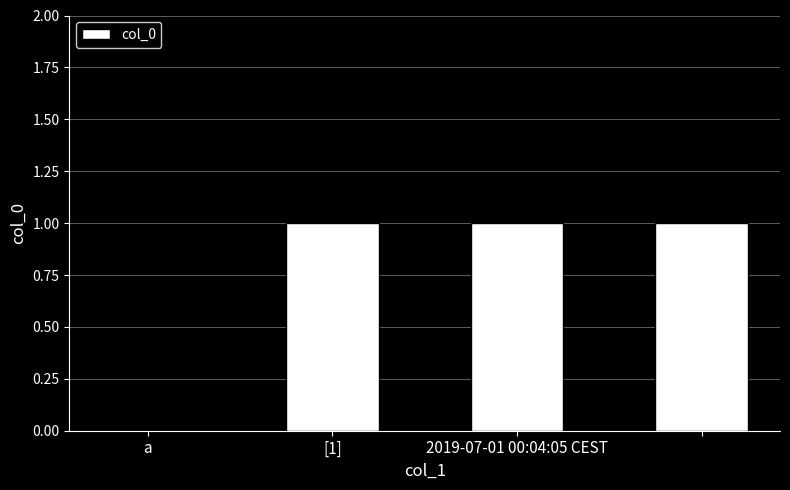

What is the sum of all values?

3